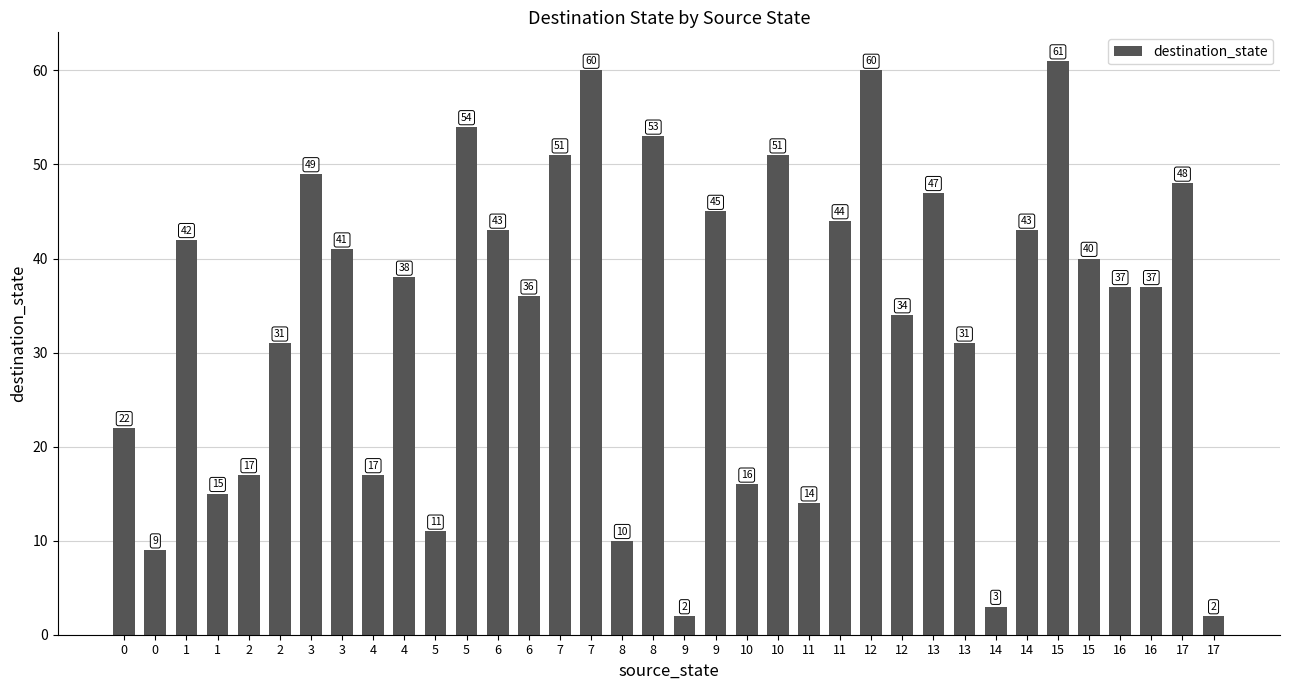

Which has a higher value, 16 or 6?

16